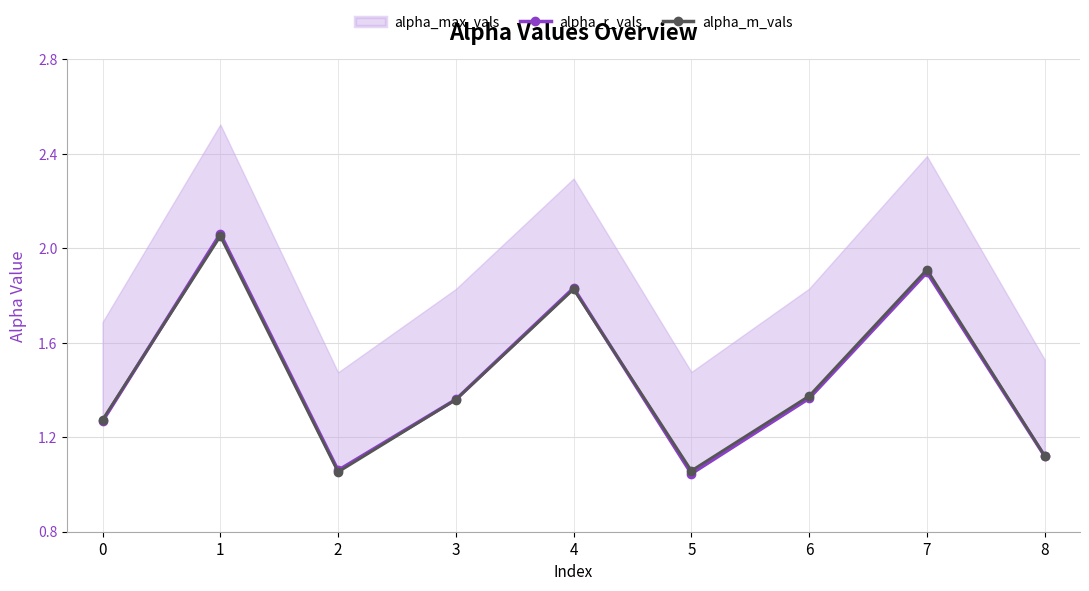

How many interior local peaks does the alpha_r_vals series have?

3